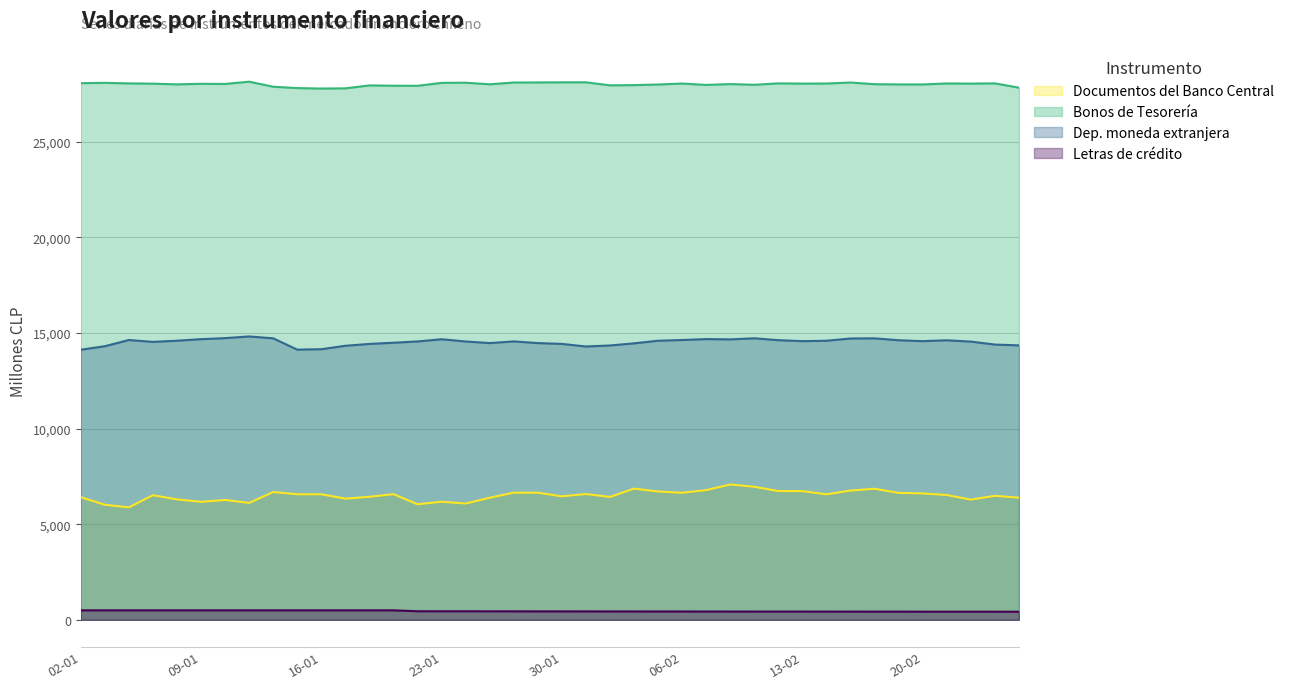

True or false: Bonos de Tesorera has a value of 28061 at 12-02.

True